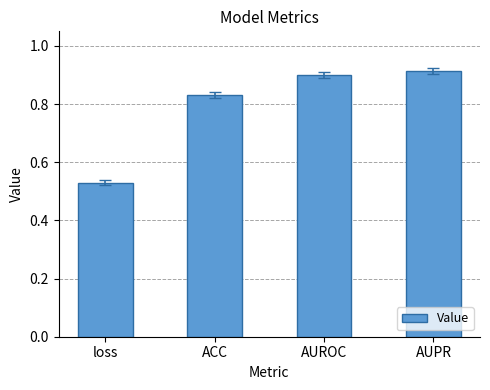

At which label is the value closest to 0?

loss